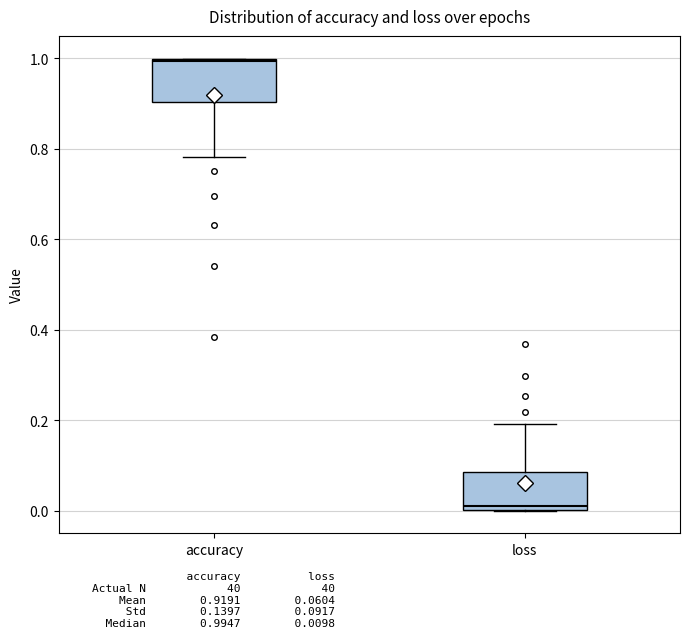

Which box has the lowest median line?

loss